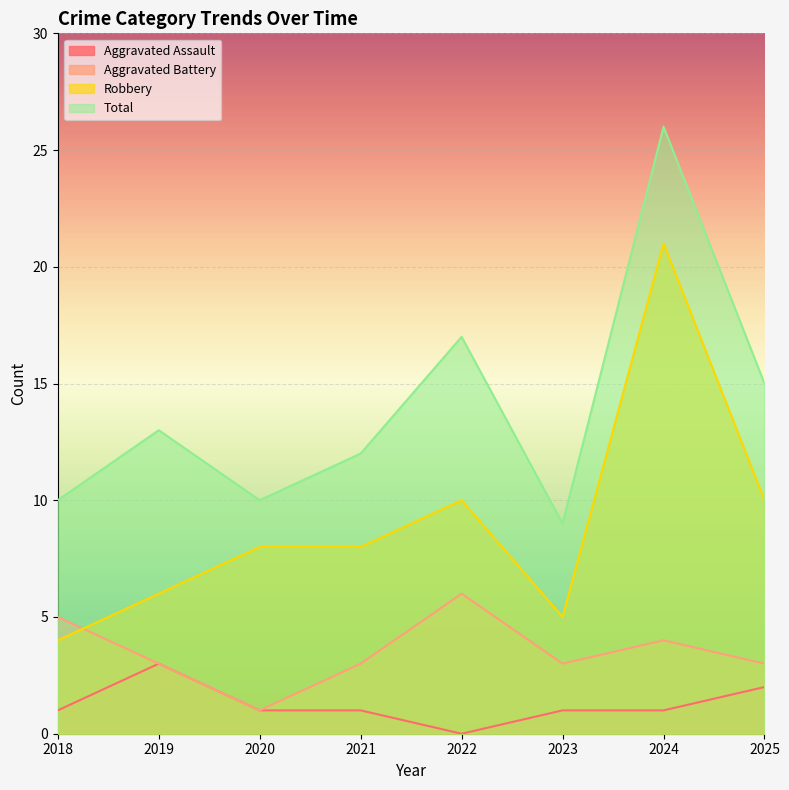

True or false: Aggravated Battery and Total intersect in this chart.

False